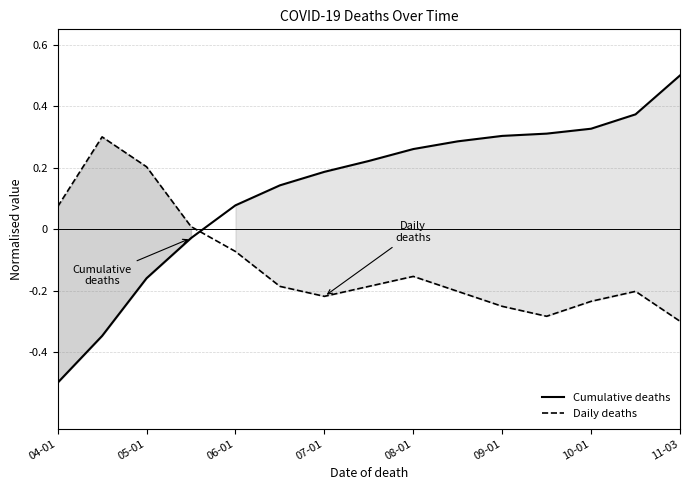

Reading left to right, what are all the values shown in this chart?

Cumulative deaths: -0.5	-0.3	-0.2	-0.0	0.1	0.1	0.2	0.2	0.3	0.3	0.3	0.3	0.3	0.4	0.5
Daily deaths: 0.1	0.3	0.2	0.0	-0.1	-0.2	-0.2	-0.2	-0.2	-0.2	-0.3	-0.3	-0.2	-0.2	-0.3